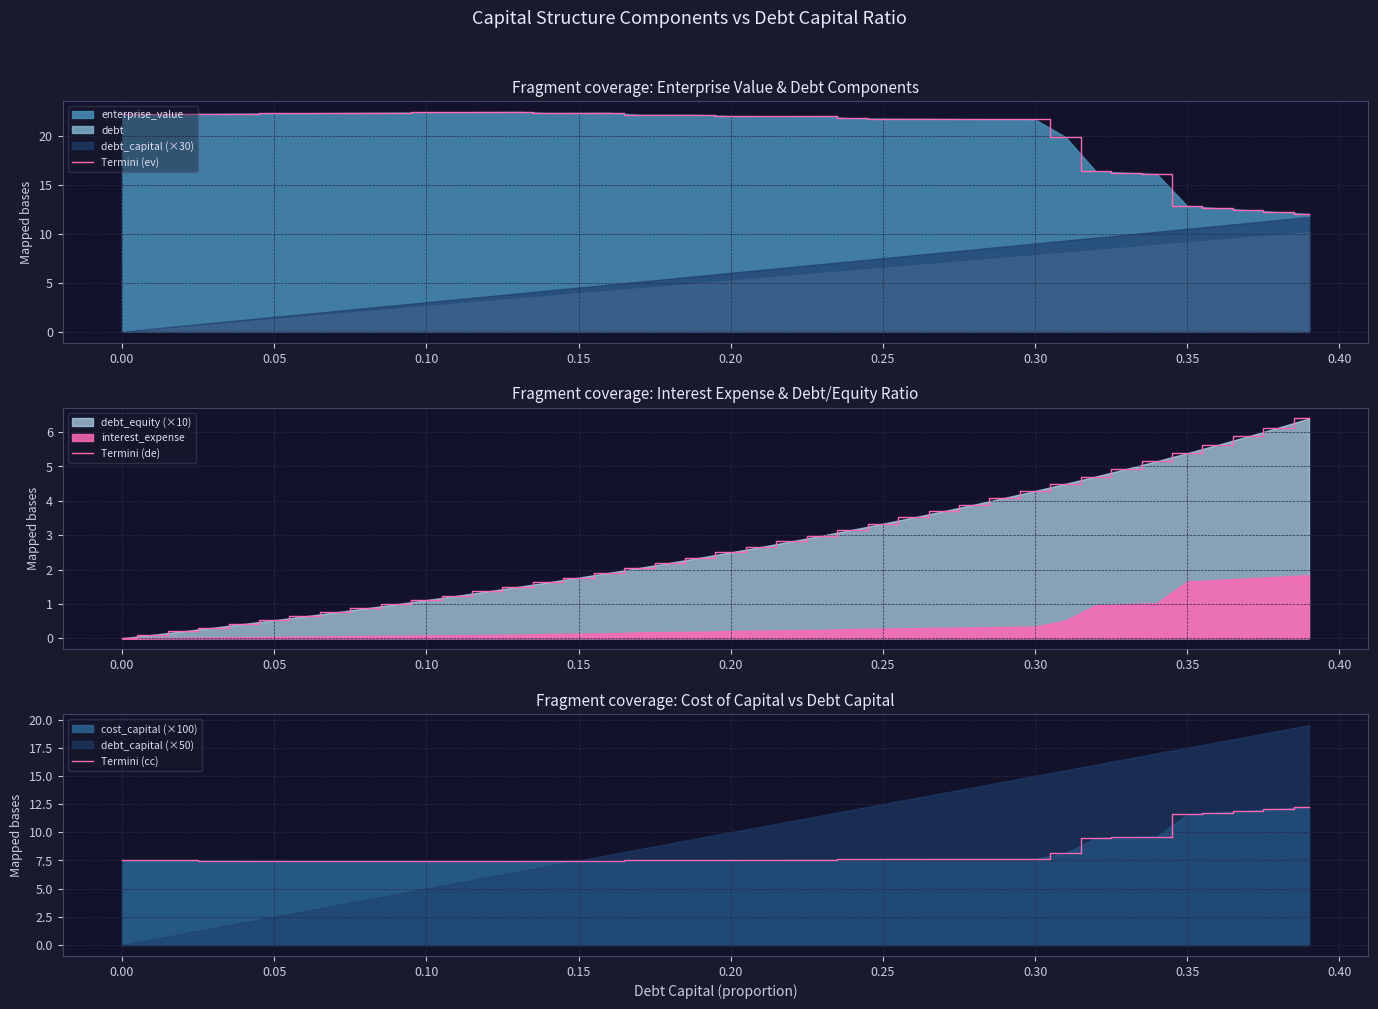

At how many categories does at least one series exceed 18?

32